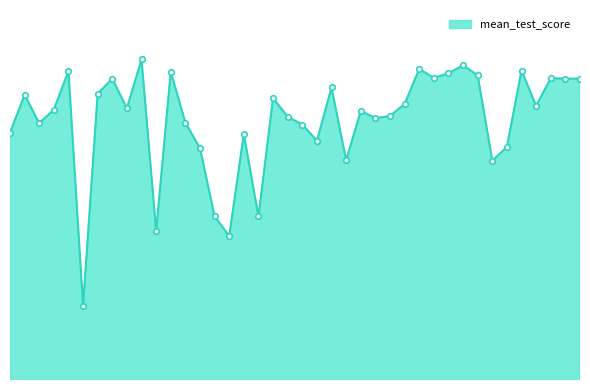

How many lines are shown in the chart?

1